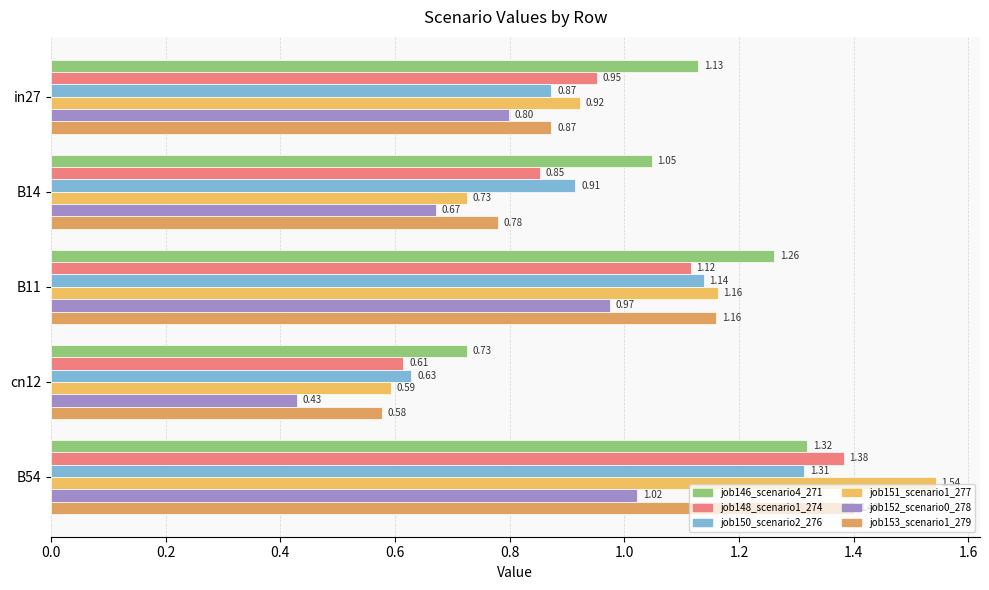

Count the number of data series in this chart.

6